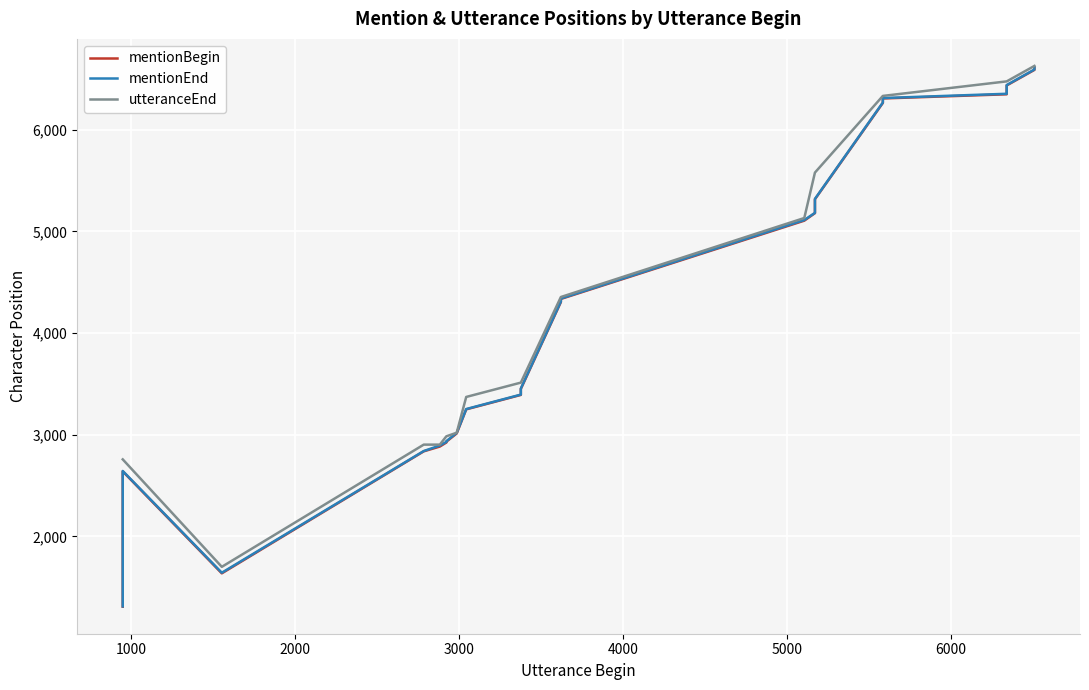

Reading right to left, transcribe all the data shown in this chart.

mentionBegin: 6609	6588	6435	6402	6348	6307	6263	5316	5263	5224	5206	5179	5105	4335	4315	4304	3450	3391	3249	3012	2931	2923	2883	2836	1636	2639	2236	2208	2126	2097	2068	2043	1943	1901	1750	1707	1489	1431	1372	1308
mentionEnd: 6615	6592	6439	6406	6353	6311	6267	5319	5269	5227	5210	5182	5111	4339	4318	4309	3454	3394	3252	3018	2936	2929	2893	2839	1642	2643	2241	2211	2130	2103	2072	2047	1947	1905	1753	1711	1493	1434	1376	1311
utteranceEnd: 6627	6627	6475	6475	6475	6332	6332	5578	5578	5578	5578	5578	5131	4354	4354	4354	3512	3512	3371	3019	2984	2984	2902	2902	1700	2757	2757	2757	2757	2757	2757	2757	2757	2757	2757	2757	2757	2757	2757	2757